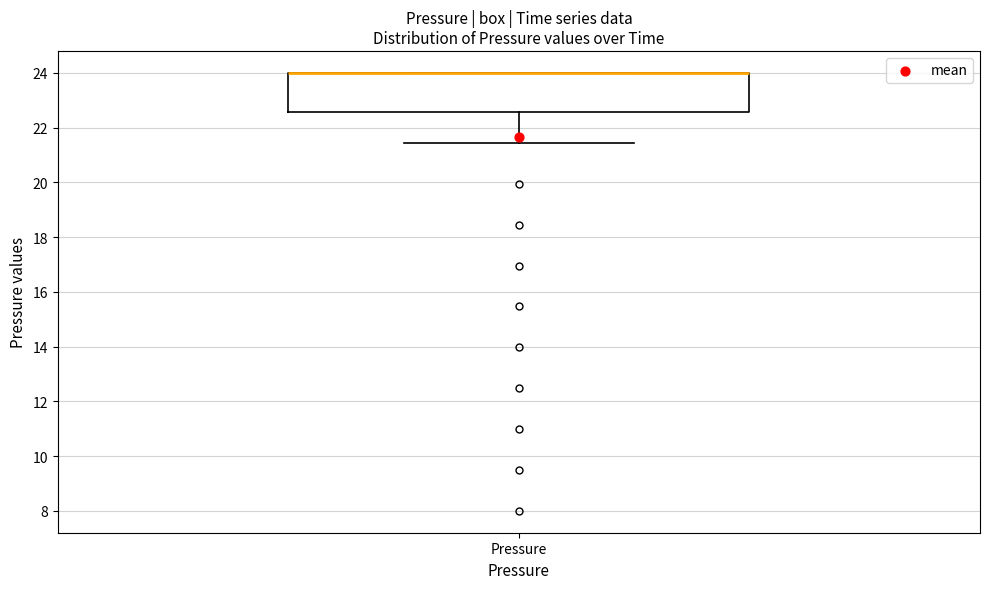

Where is the lower edge of the box for Pressure on the y-axis? The values are not printed on the chart, so give them approximately, as read against the axis.

22.6